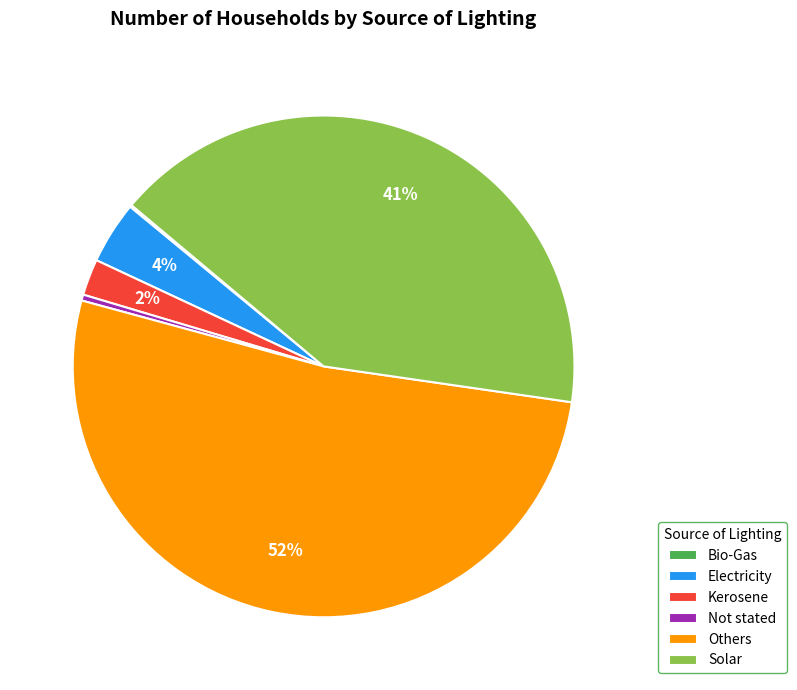

Is the sum of Kerosene and Electricity greater than half?

No